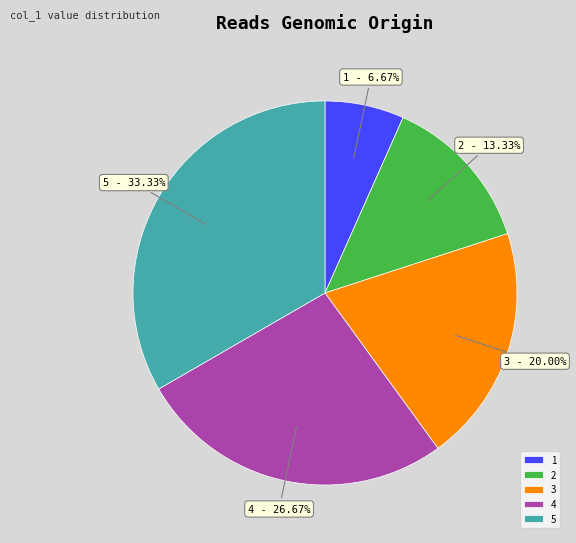

Count the number of slices in the pie.

5